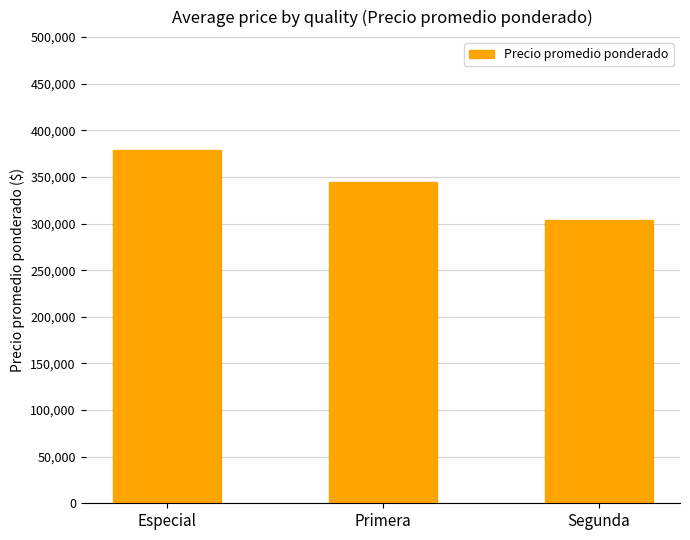

List the labels in order of value, largest first.

Especial, Primera, Segunda